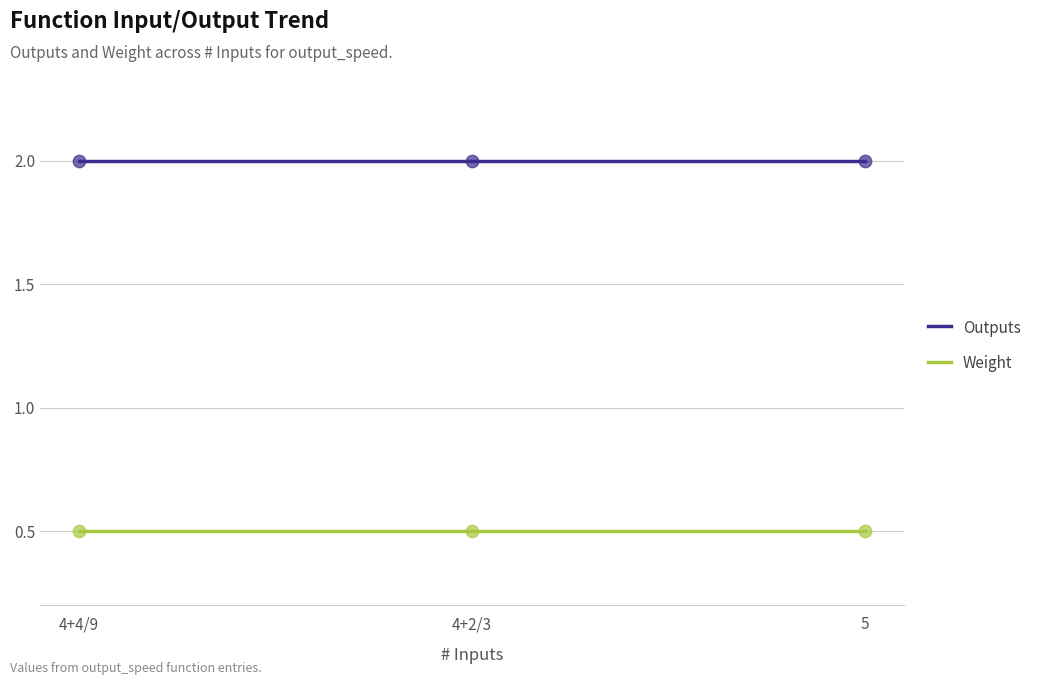

Is the value of Outputs at 4+2/3 greater than the value of Weight at 5?

Yes